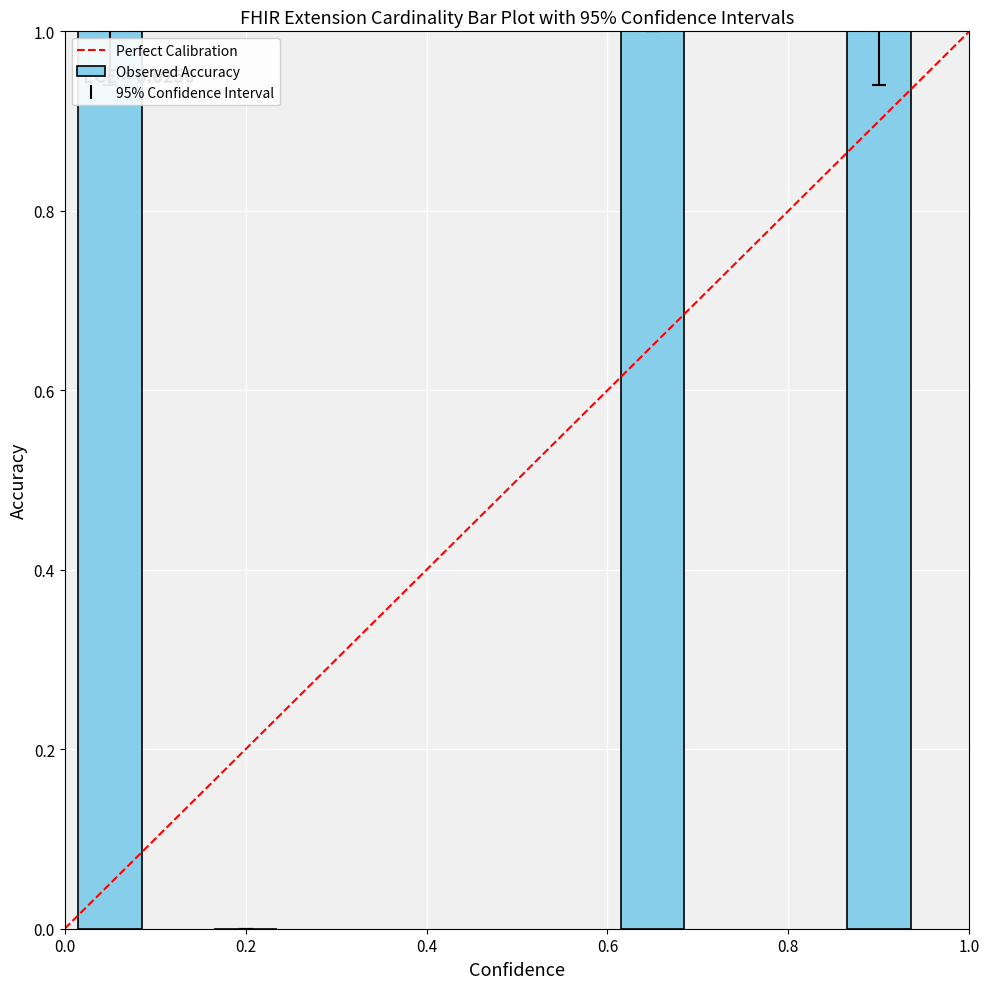

What is the sum of all values?

3